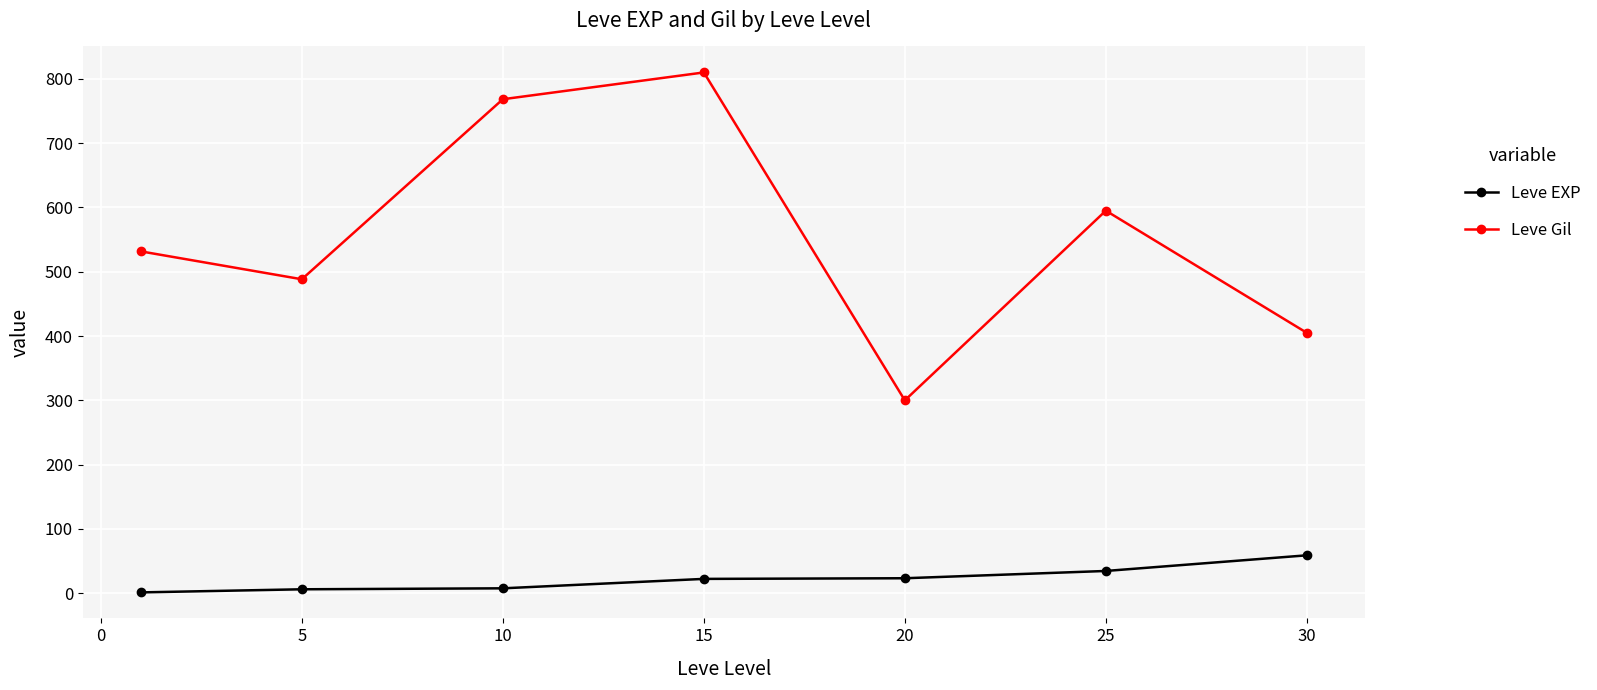

Which series has the largest range (max minus min)?

Leve Gil